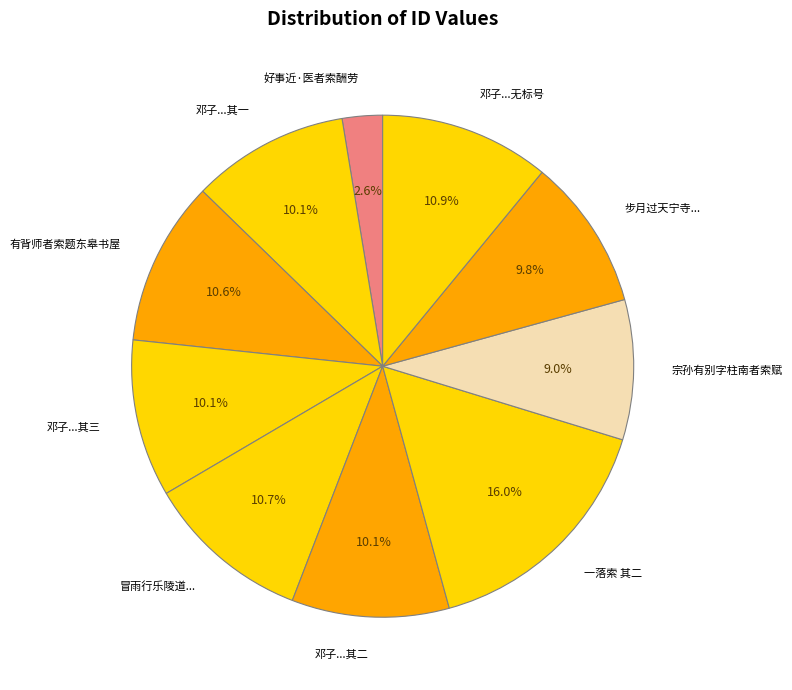

What is the smallest slice in the pie chart?

好事近·医者索酬劳